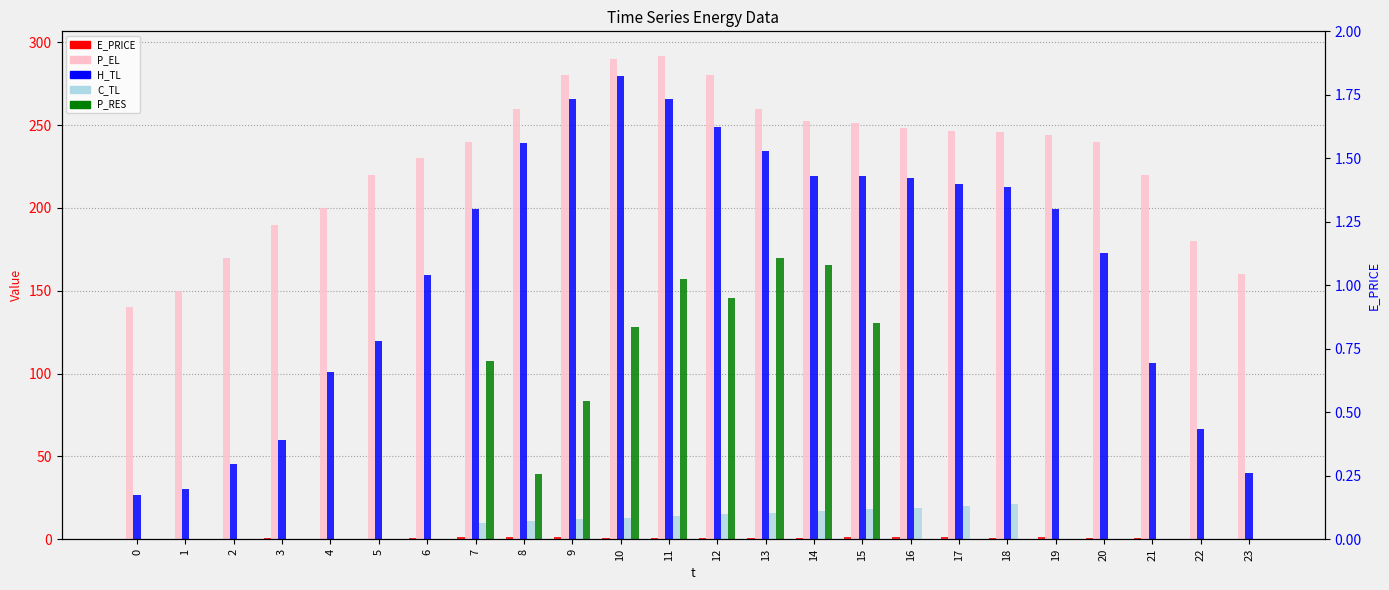

Reading left to right, list all the values displayed in this chart.

E_PRICE: 0=0.4	1=0.3	2=0.4	3=0.4	4=0.3	5=0.3	6=0.8	7=1.2	8=1.2	9=1.2	10=0.8	11=0.8	12=0.7	13=0.7	14=0.7	15=1.2	16=1.1	17=1.1	18=1.0	19=1.1	20=0.8	21=0.8	22=0.3	23=0.4
P_EL: 0=140.1	1=150.0	2=170.0	3=190.0	4=200.1	5=220.0	6=230.0	7=240.0	8=260.0	9=280.0	10=290.1	11=292.0	12=280.0	13=260.0	14=252.4	15=251.2	16=248.0	17=246.4	18=245.6	19=244.0	20=240.0	21=220.0	22=180.0	23=159.9
H_TL: 0=26.6	1=30.6	2=45.2	3=59.9	4=101.1	5=119.7	6=159.7	7=199.6	8=239.5	9=266.0	10=279.4	11=266.0	12=248.7	13=234.1	14=219.5	15=219.6	16=218.2	17=214.2	18=212.8	19=199.5	20=172.9	21=106.4	22=66.4	23=39.9
C_TL: 0=0.0	1=0.0	2=0.0	3=0.0	4=0.0	5=0.0	6=0.0	7=10.0	8=11.0	9=12.0	10=13.0	11=14.0	12=15.0	13=16.0	14=17.0	15=18.0	16=19.0	17=20.0	18=21.0	19=0.0	20=0.0	21=0.0	22=0.0	23=0.0
P_RES: 0=0.0	1=0.0	2=0.0	3=0.0	4=0.0	5=0.0	6=0.0	7=107.3	8=39.2	9=83.4	10=127.9	11=157.1	12=145.9	13=169.9	14=165.5	15=130.6	16=0.0	17=0.0	18=0.0	19=0.0	20=0.0	21=0.0	22=0.0	23=0.0